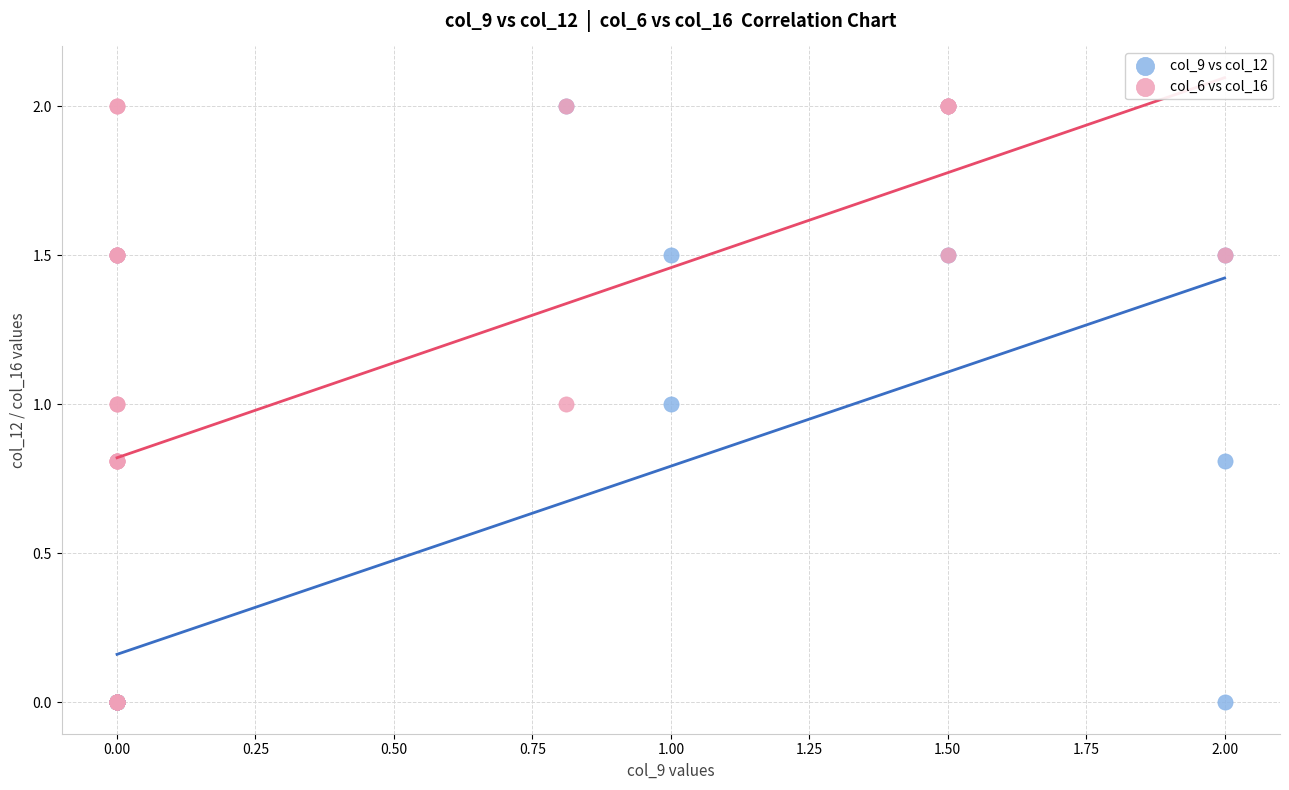

What are all the series names shown in the legend?

col_9 vs col_12, col_6 vs col_16